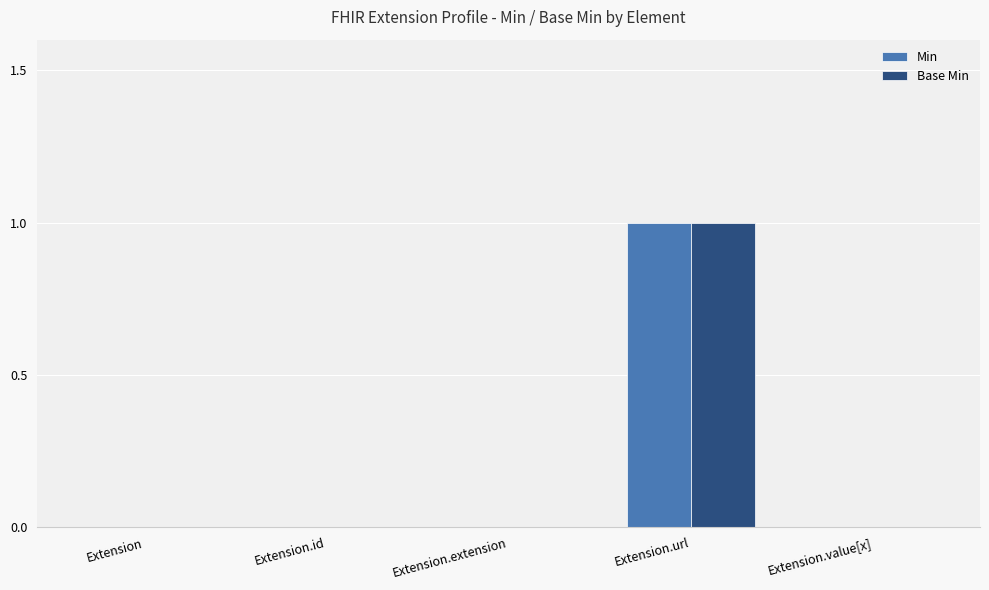

At which category is the sum across all series the highest?

Extension.url